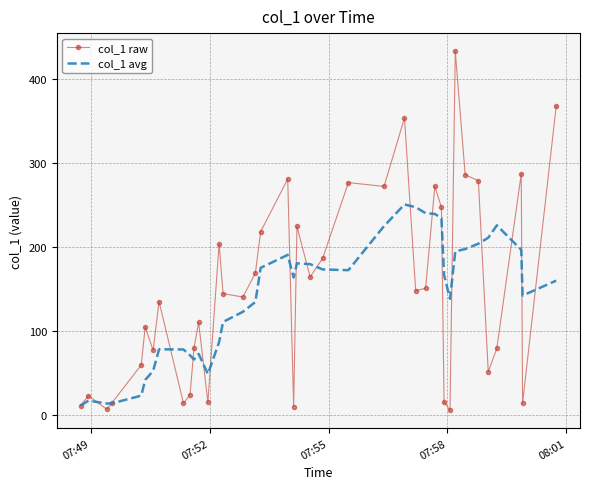

What is the difference between the maximum and minimum values in the col_1 avg series?

239.8